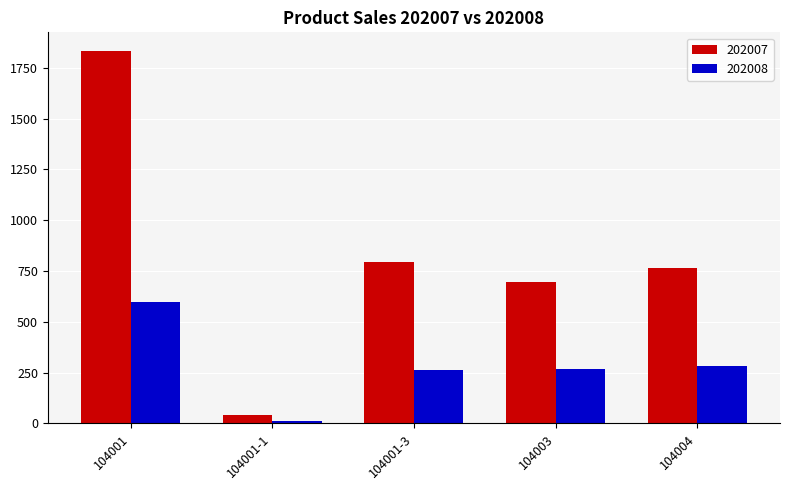

Which series has the largest total across all categories?

202007